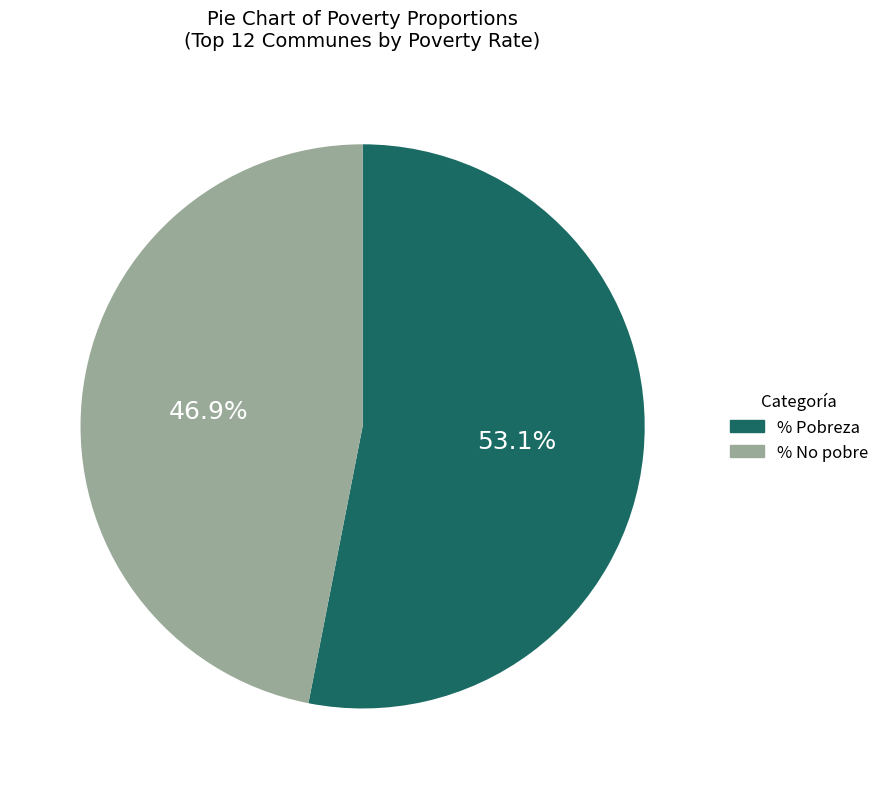

Rank the categories by value from highest to lowest.

% Pobreza, % No pobre